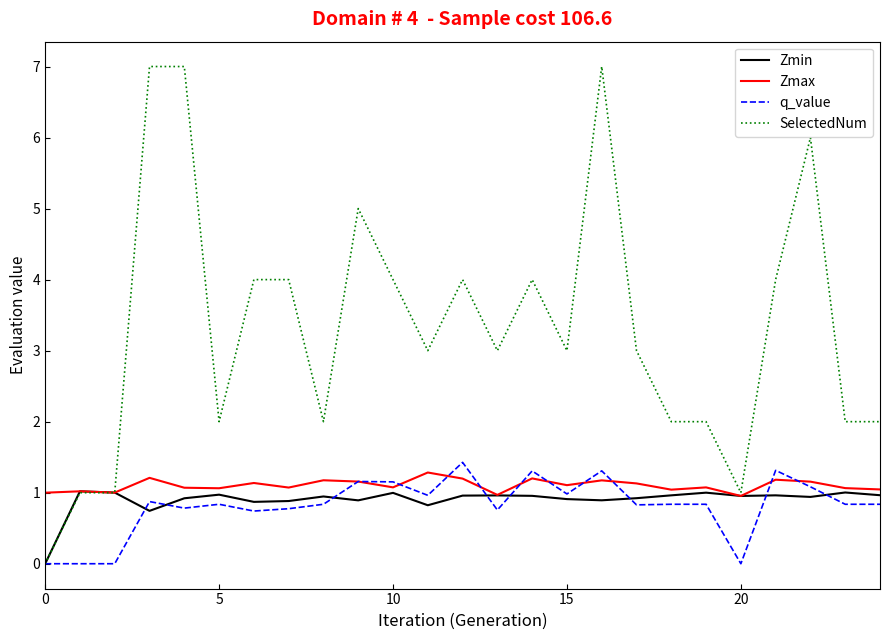

Does the chart display data point markers on the line(s)?

No